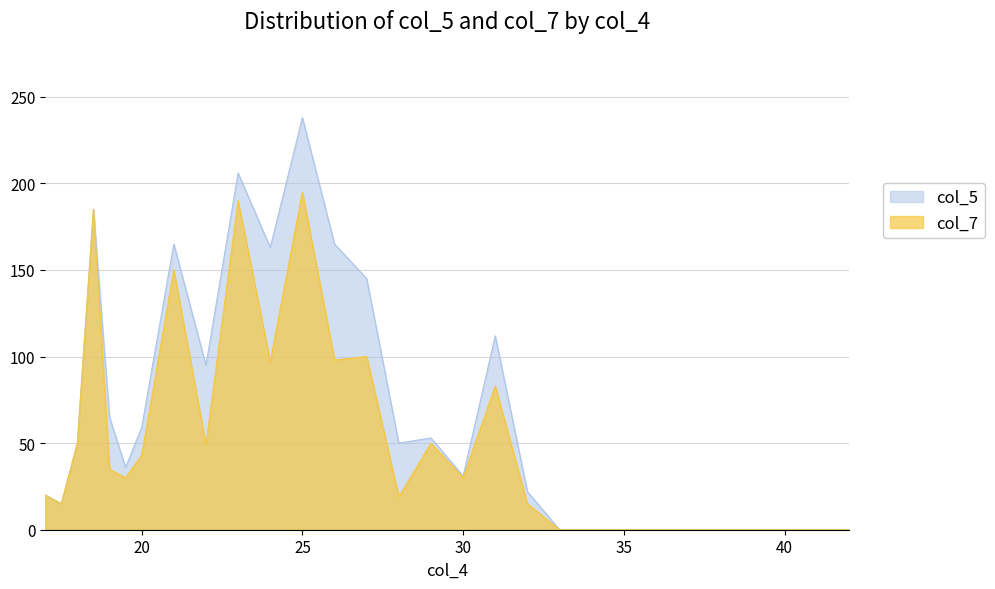

How many data points in col_7 are above 30?

13